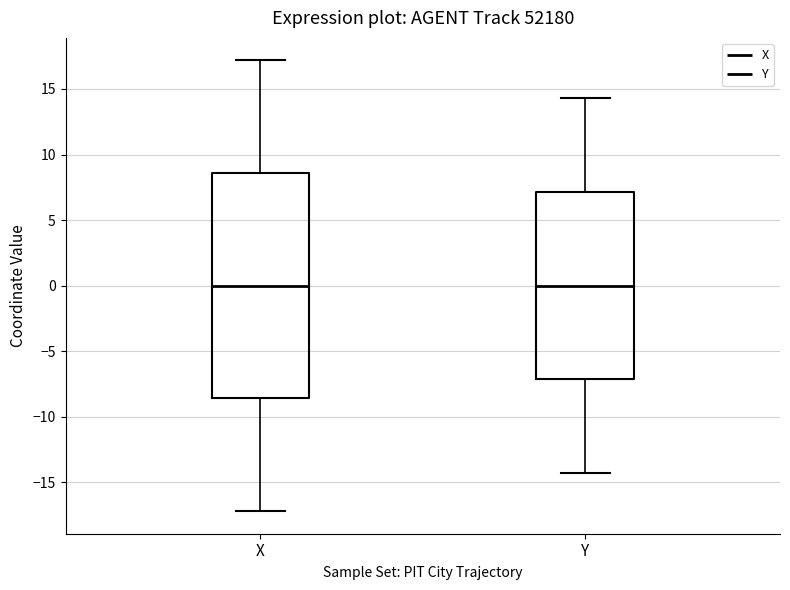

Comparing the boxes themselves (not the whiskers), which one is the tallest?

X